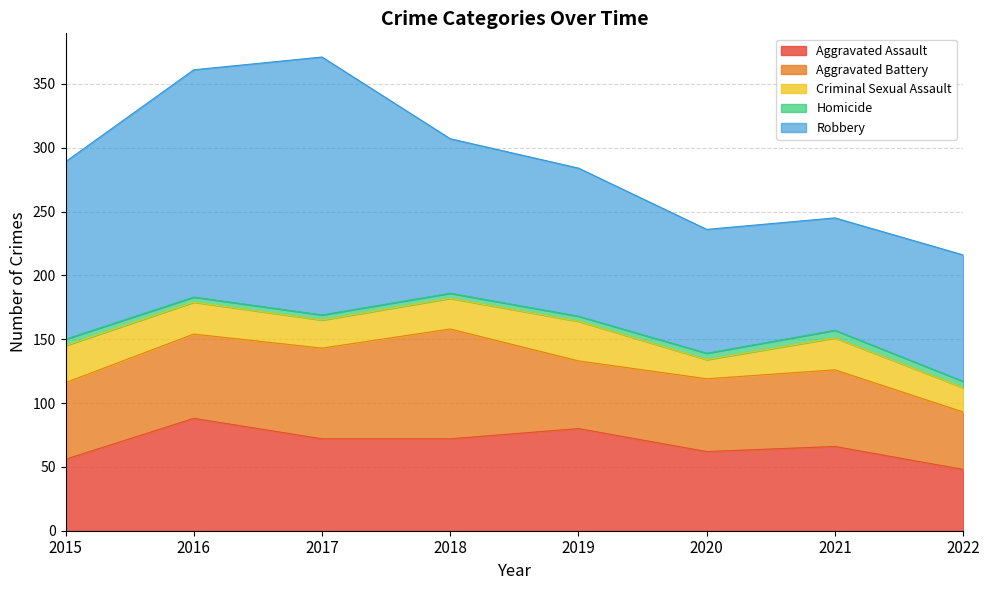

True or false: Robbery and Criminal Sexual Assault intersect in this chart.

False